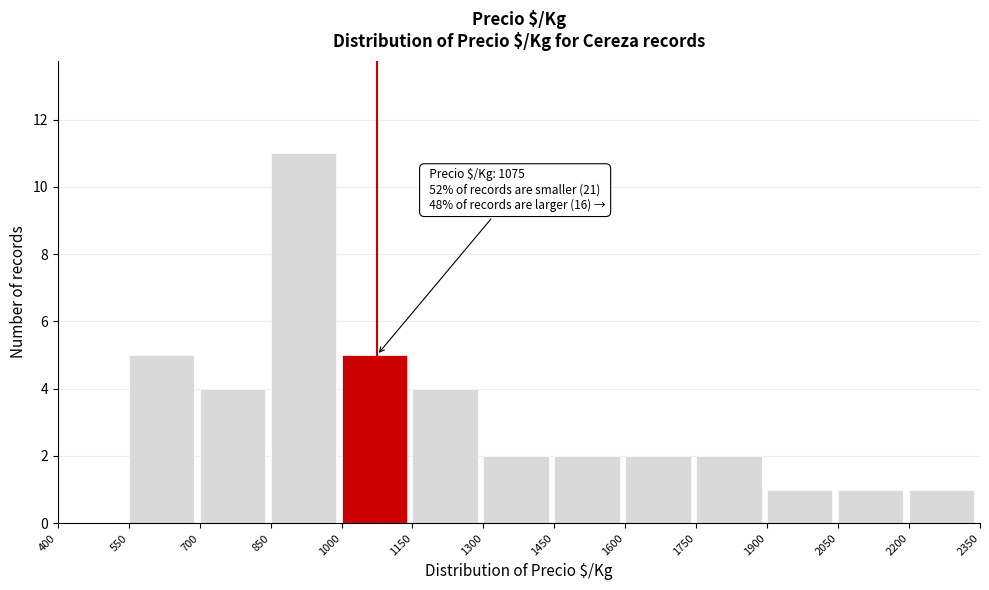

Over which range of the x-axis is the bar tallest?

850 to 1000